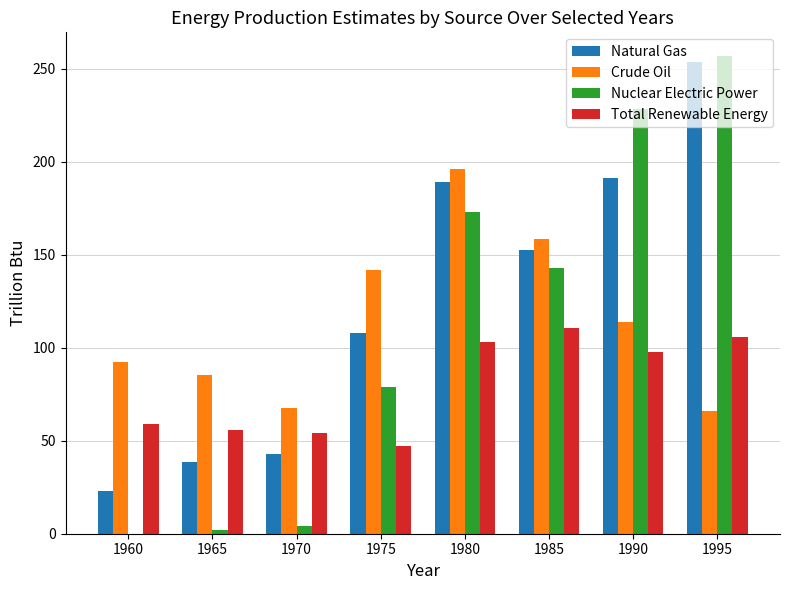

Reading right to left, what are all the values shown in this chart?

Natural Gas: 253.7	191.6	152.6	189.2	107.9	43.1	38.4	23.1
Crude Oil: 66.0	114.1	158.3	196.1	141.6	67.8	85.4	92.2
Nuclear Electric Power: 256.9	228.7	142.9	173.3	79.0	4.1	2.1	0.0
Total Renewable Energy: 105.7	98.0	110.6	103.0	47.5	54.3	55.9	59.1